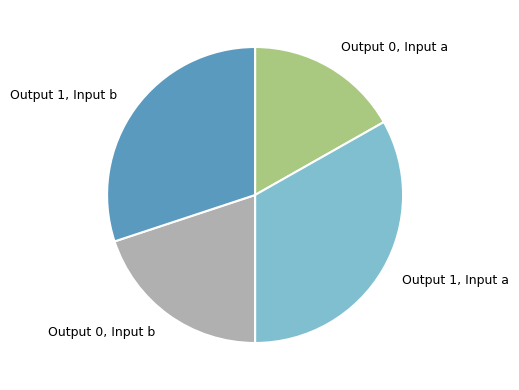

Rank the categories by value from highest to lowest.

Output 1, Input a, Output 1, Input b, Output 0, Input b, Output 0, Input a